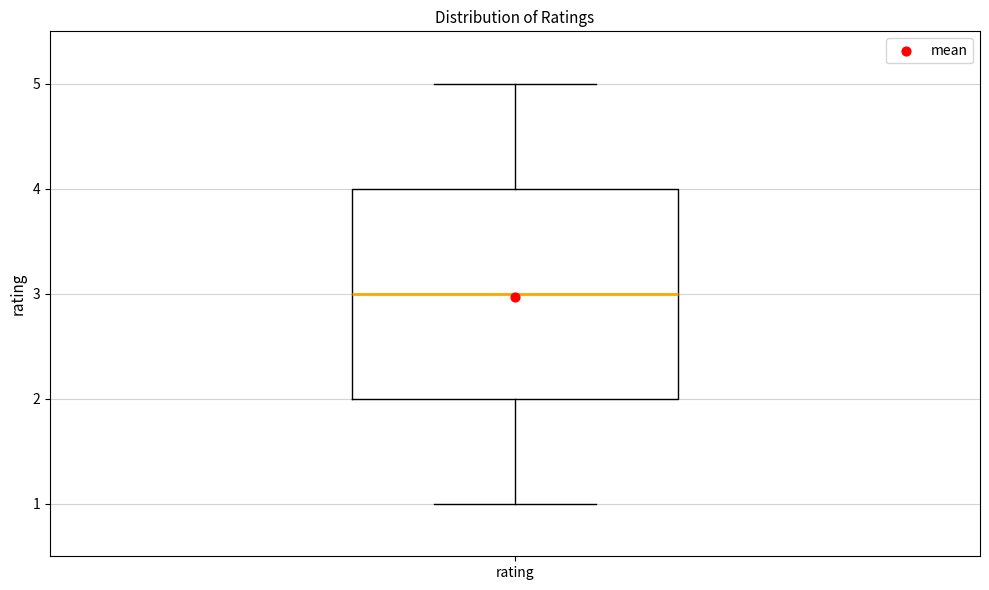

Where does the median line of the box for rating sit on the y-axis? The values are not printed on the chart, so give them approximately, as read against the axis.

3